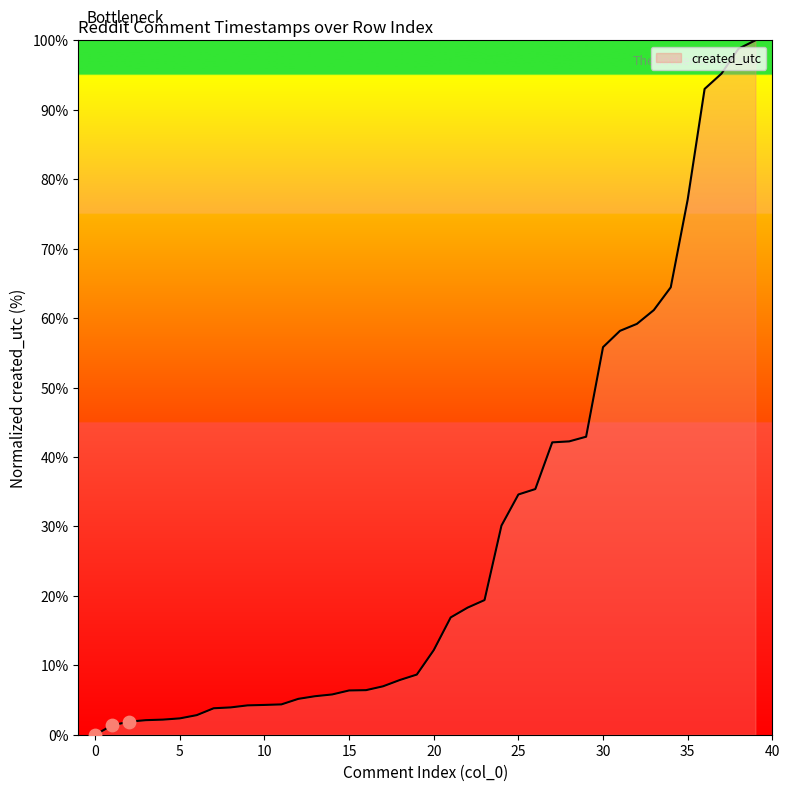

What is the greatest value displayed?

100.0